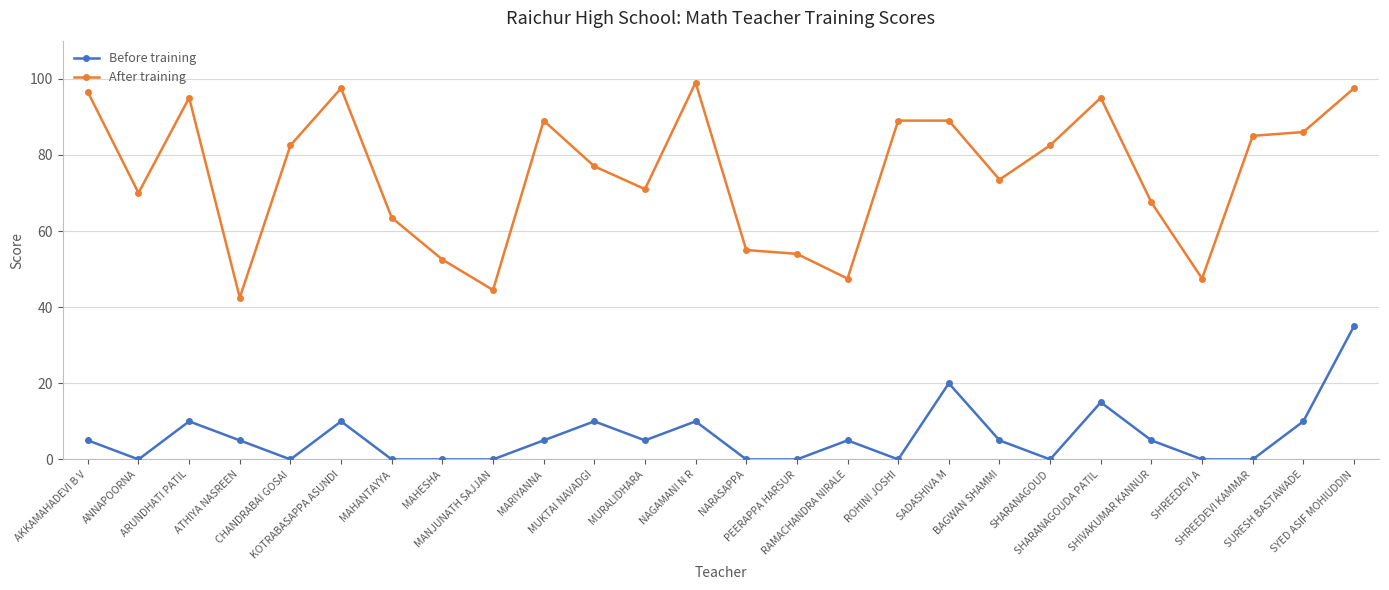

At which label is After training closest to 70?

ANNAPOORNA